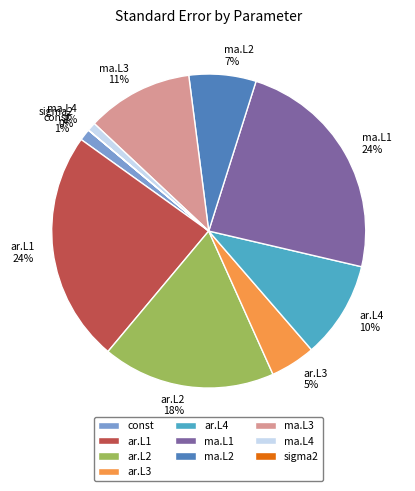

To the nearest percent, what is the average slice percentage?

10%